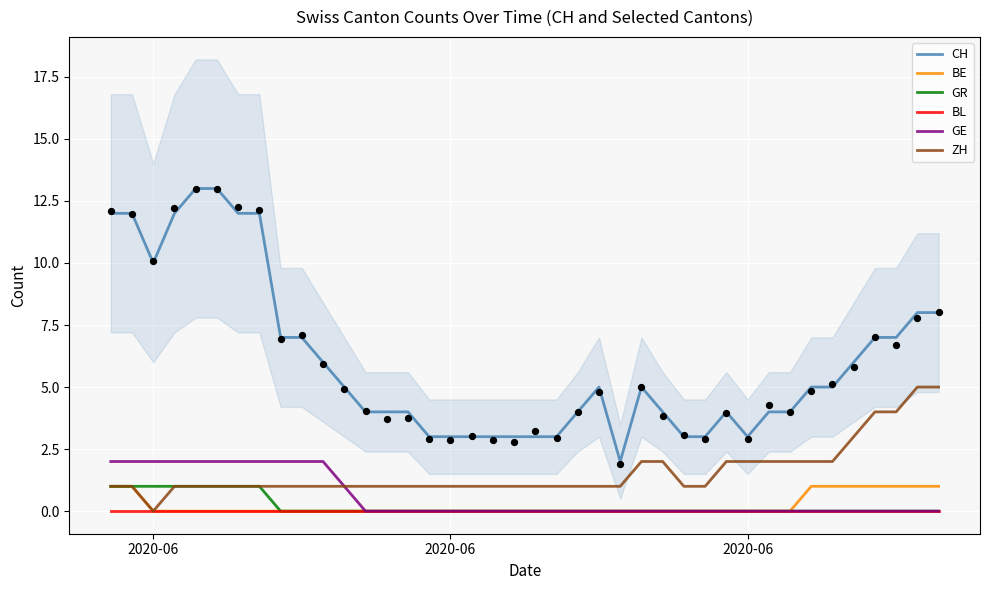

At which category is the sum across all series the highest?

2020-06